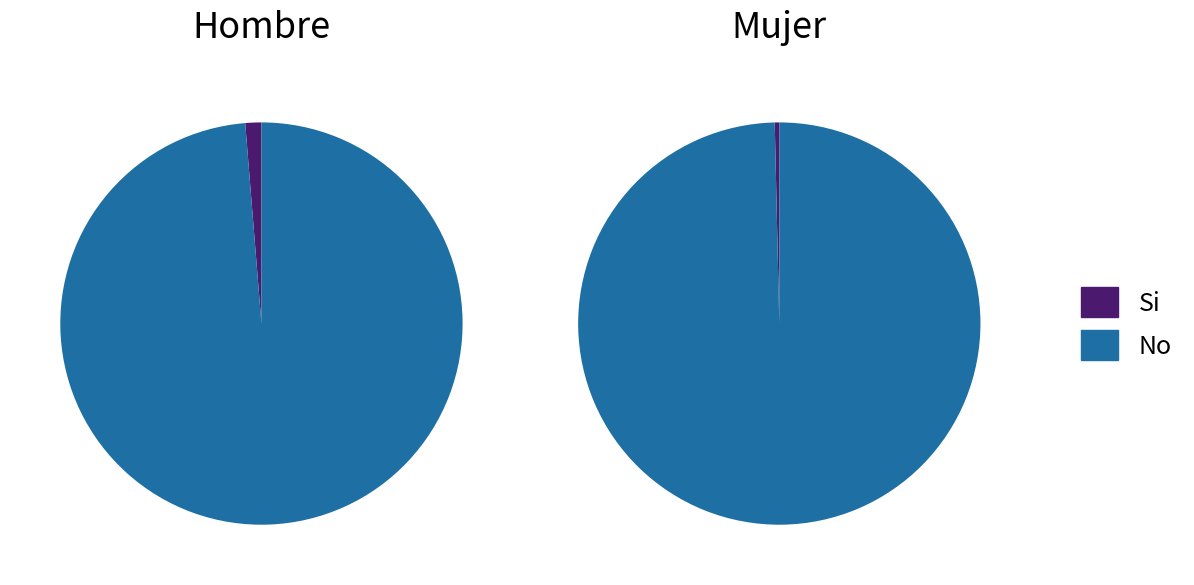

Which category has the biggest portion of the pie?

No